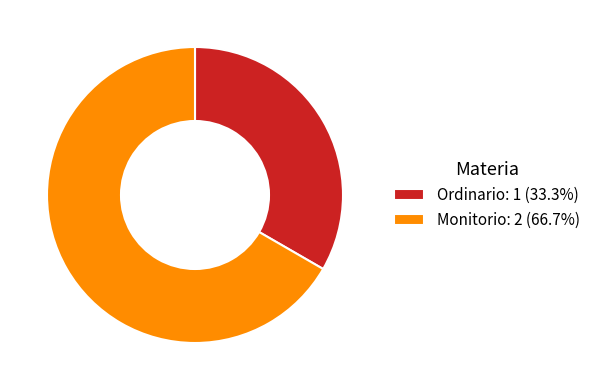

Approximately how many times larger is the value at Monitorio: 2 (66.7%) compared to Ordinario: 1 (33.3%)?

2.0